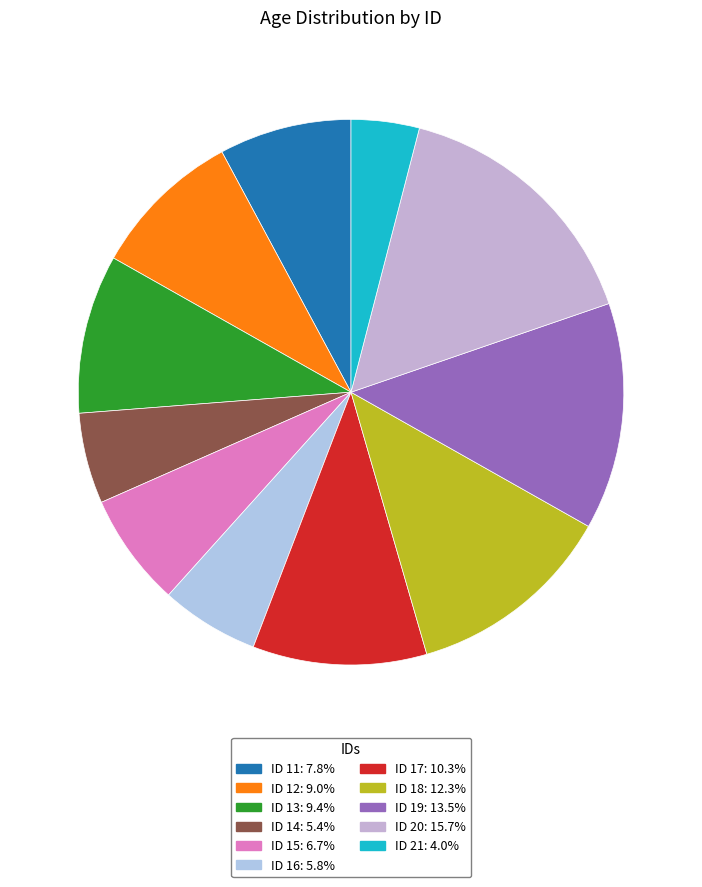

How many segments does this pie chart have?

11